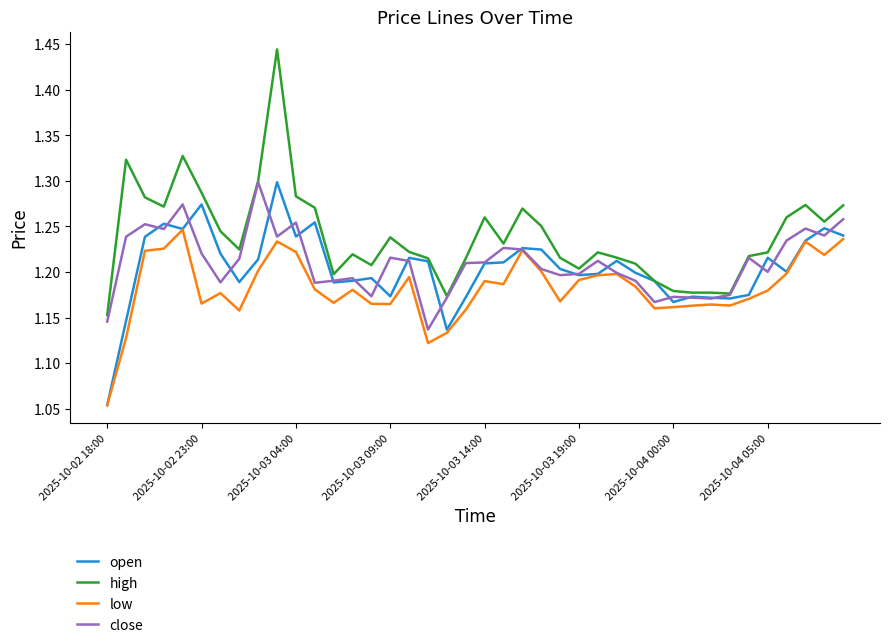

At how many categories does at least one series exceed 1?

40